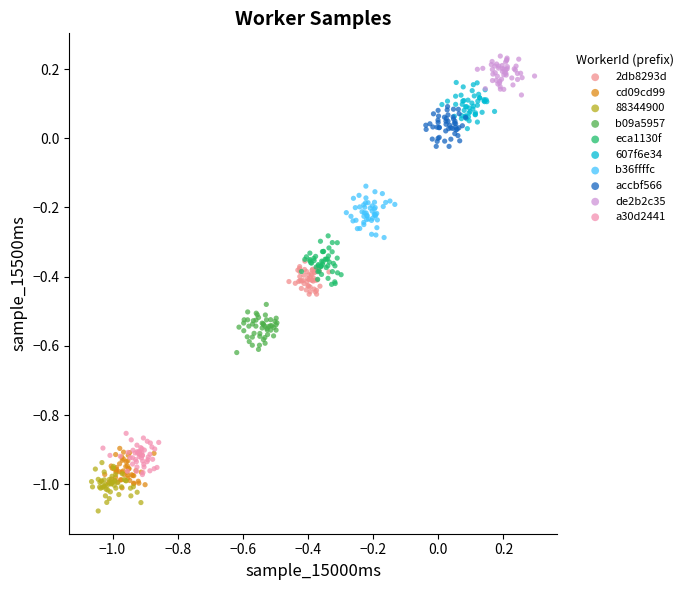

Which series contains the lowest Y value?

88344900